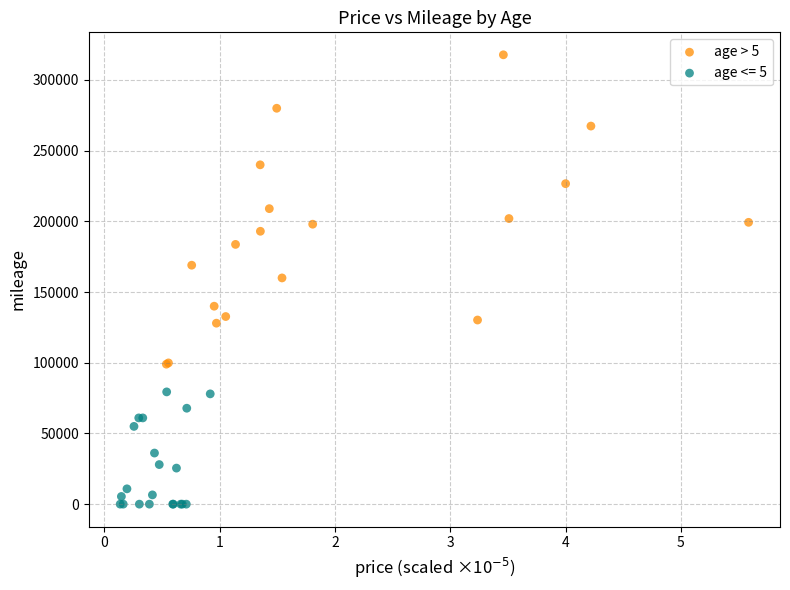

Which series reaches the minimum Y coordinate?

age <= 5